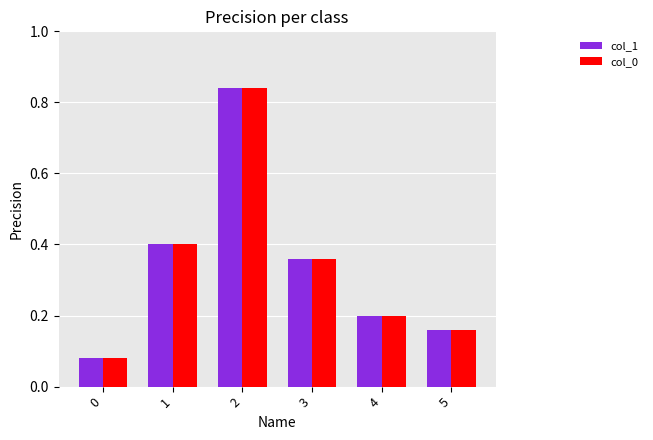

What is the sum of the col_0 values at 1 and 2?

1.2